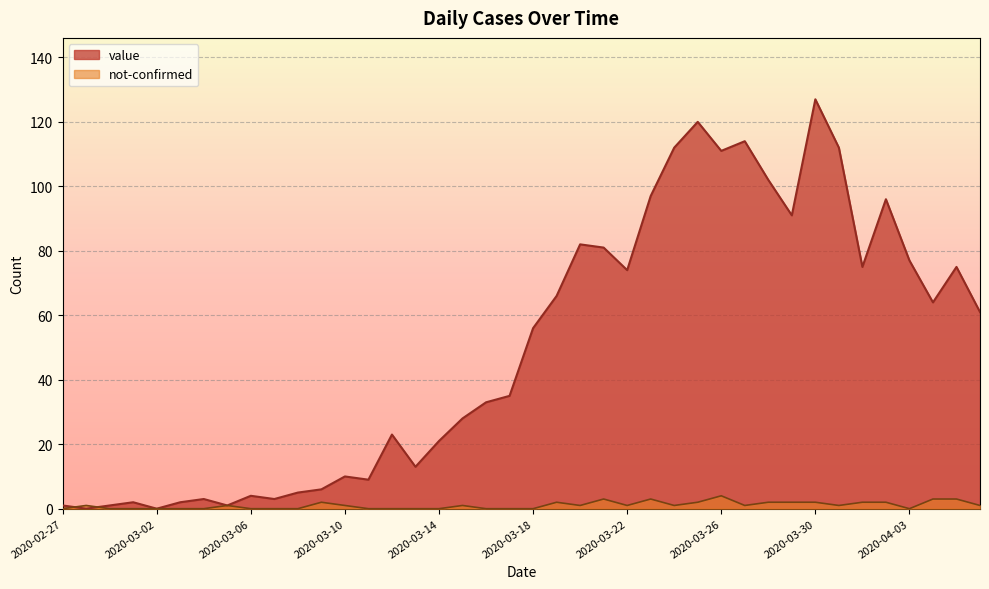

At which label does value first exceed 56?

2020-03-19